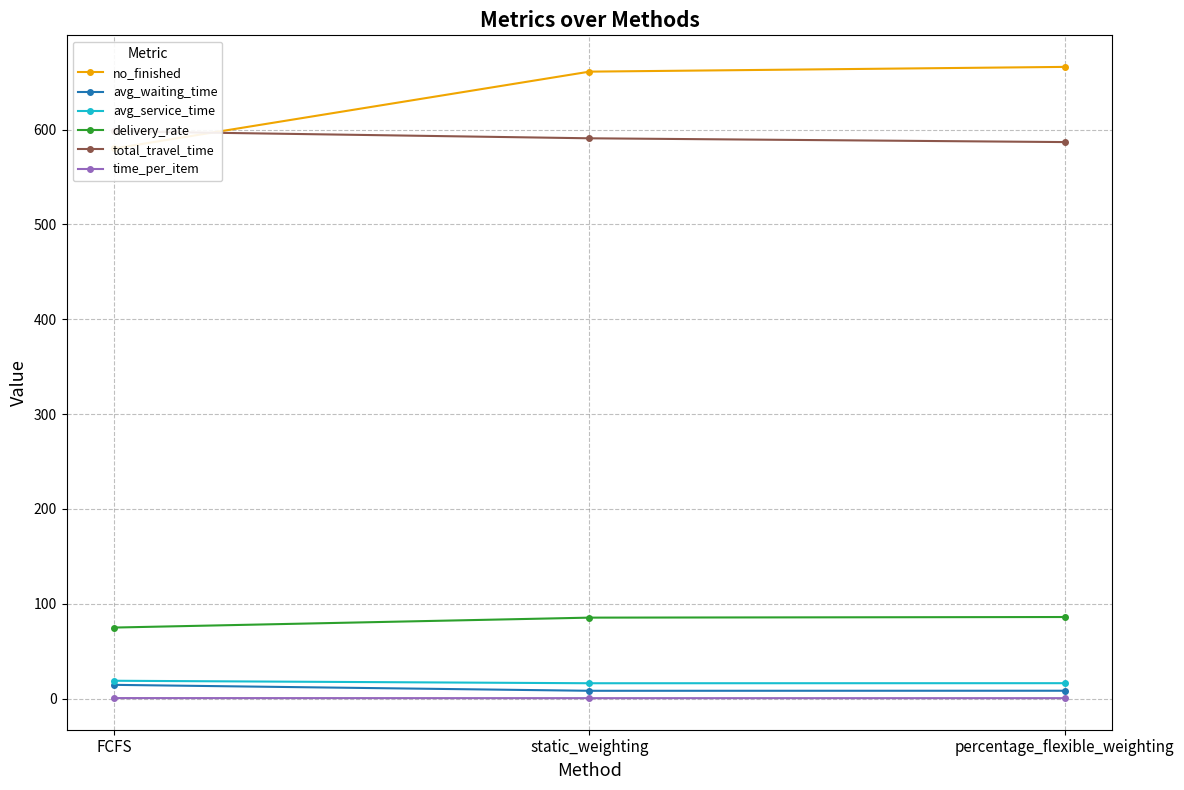

How many series are shown in this chart?

6